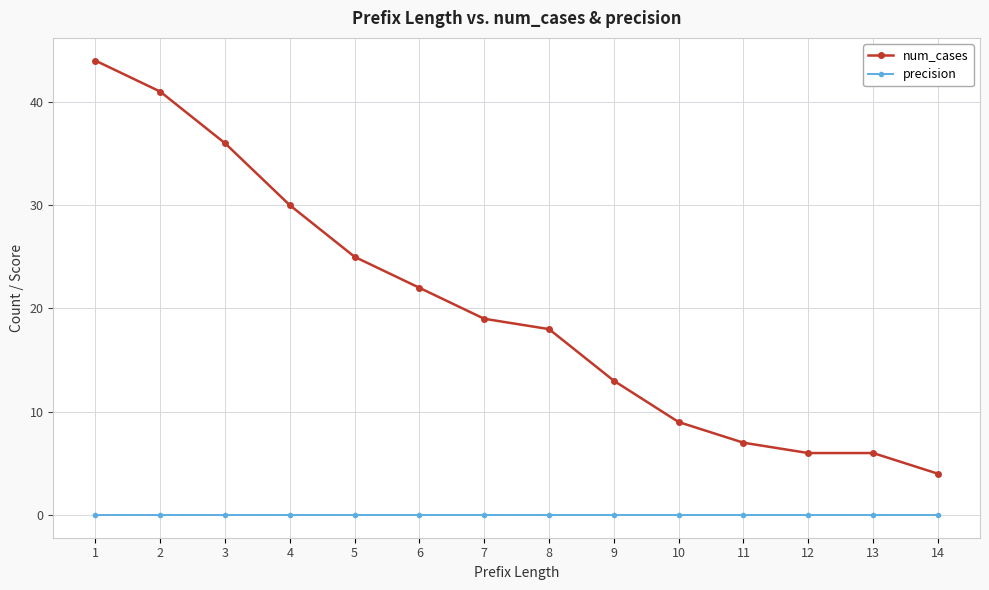

What is the spread (max minus min) of values at 13?

6